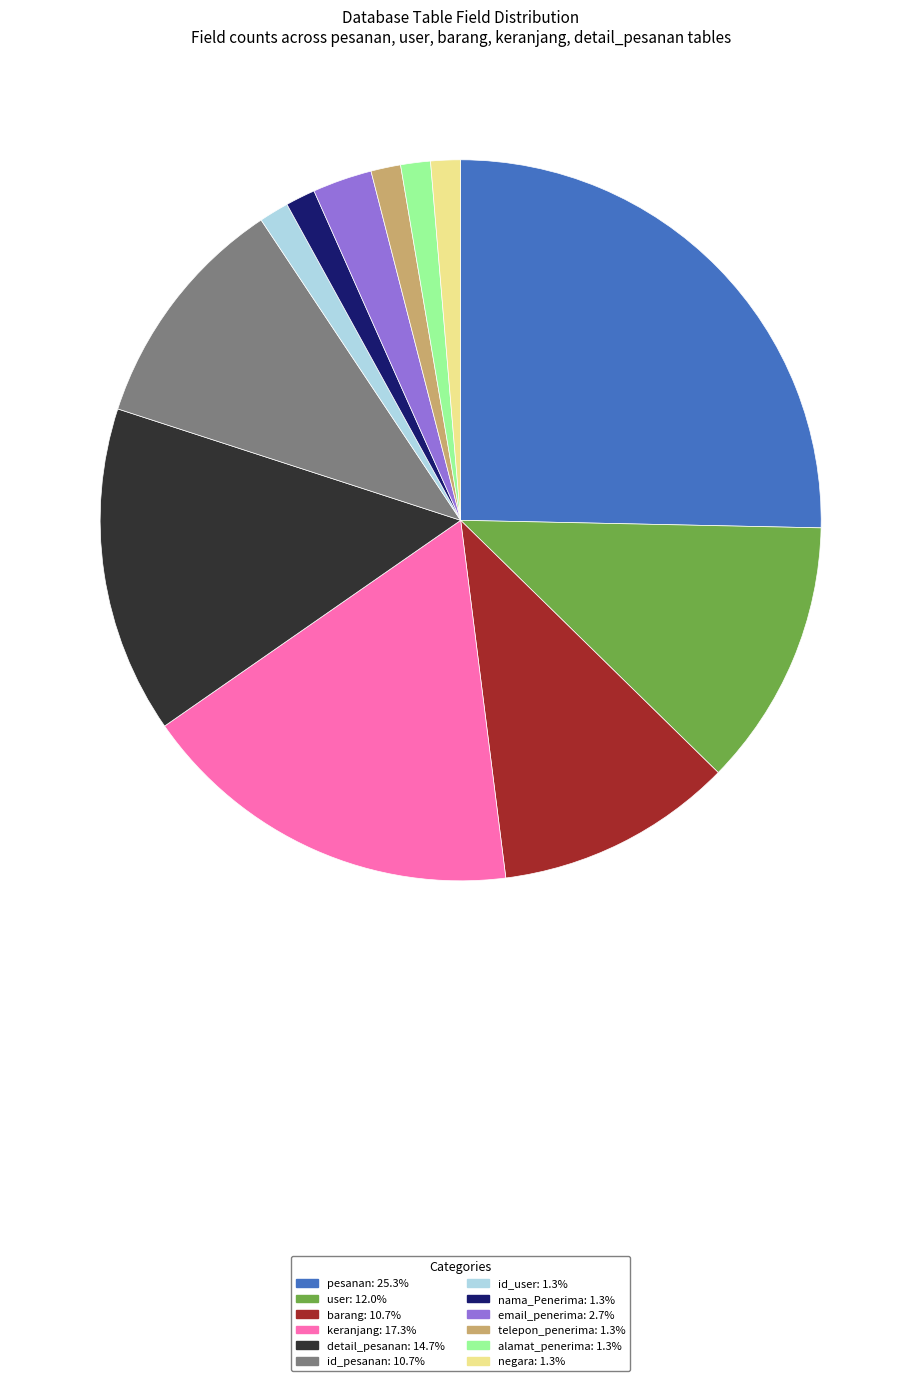

True or false: id_user accounts for 16% of the total.

False